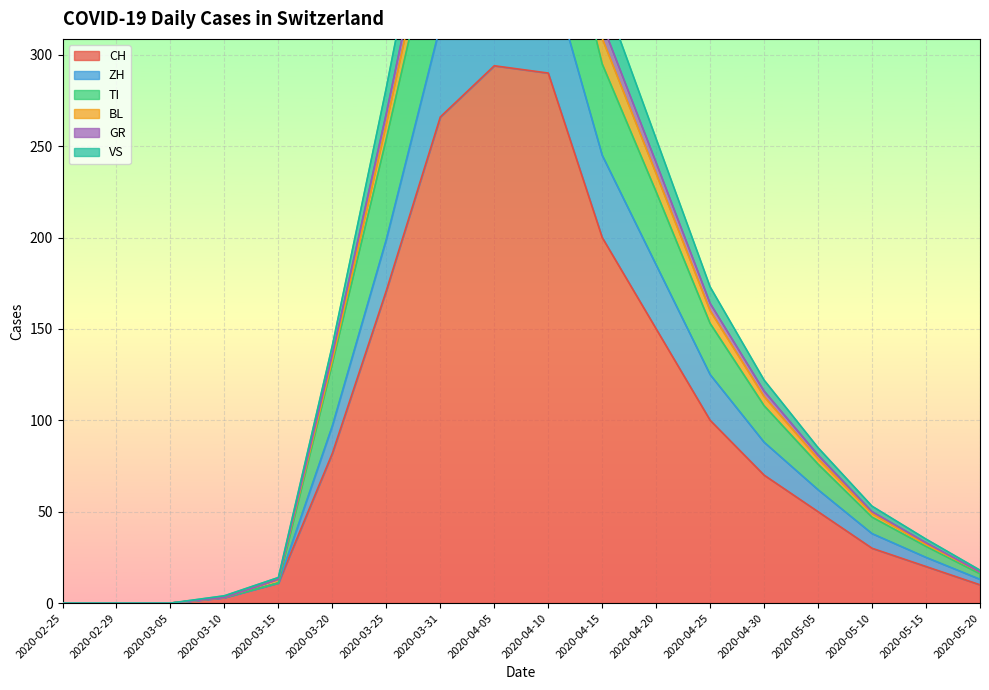

How many categories are shown in the chart?

18